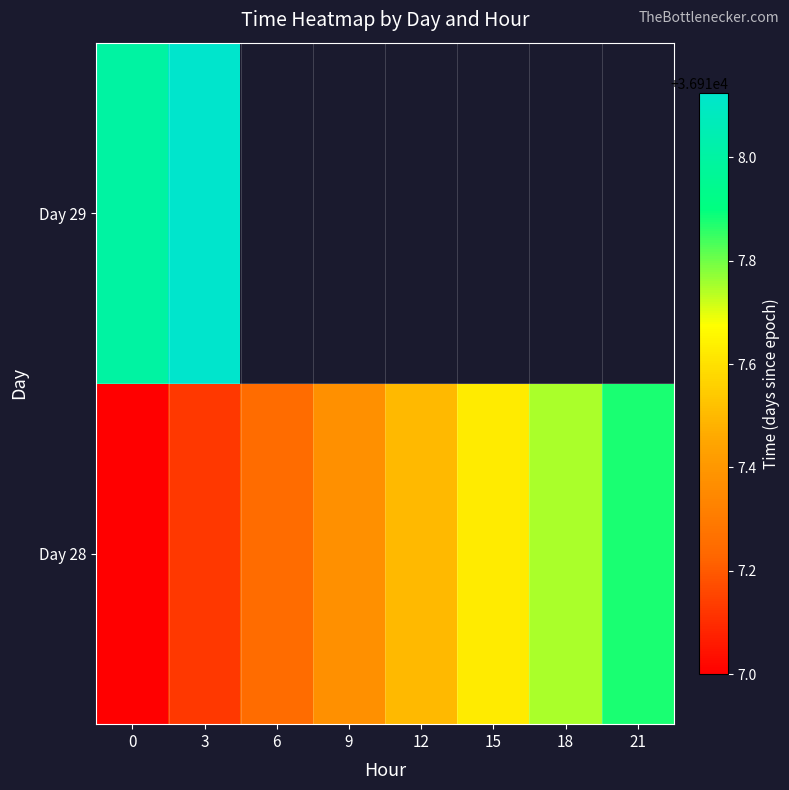

How many Day 28 values are between 36917 and 36918?

8